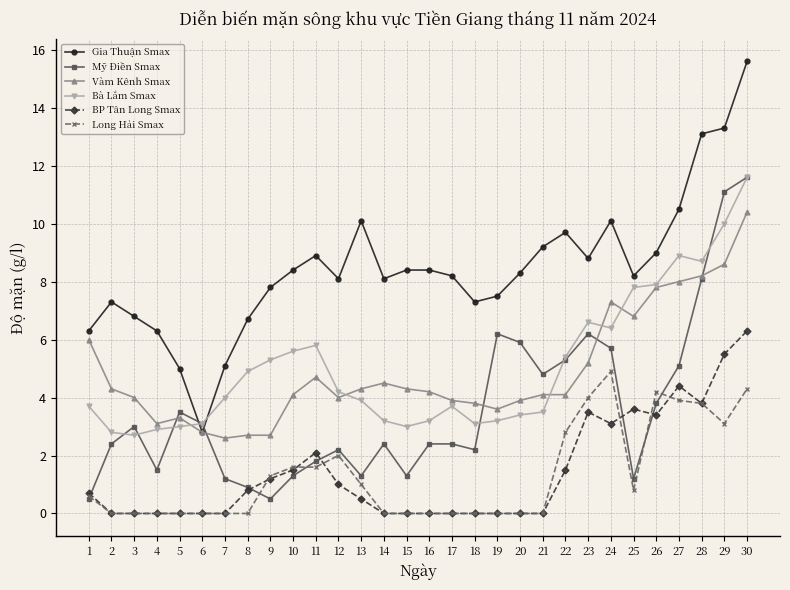

Is it true that Gia Thuận Smax equals 14.3 at 13?

False